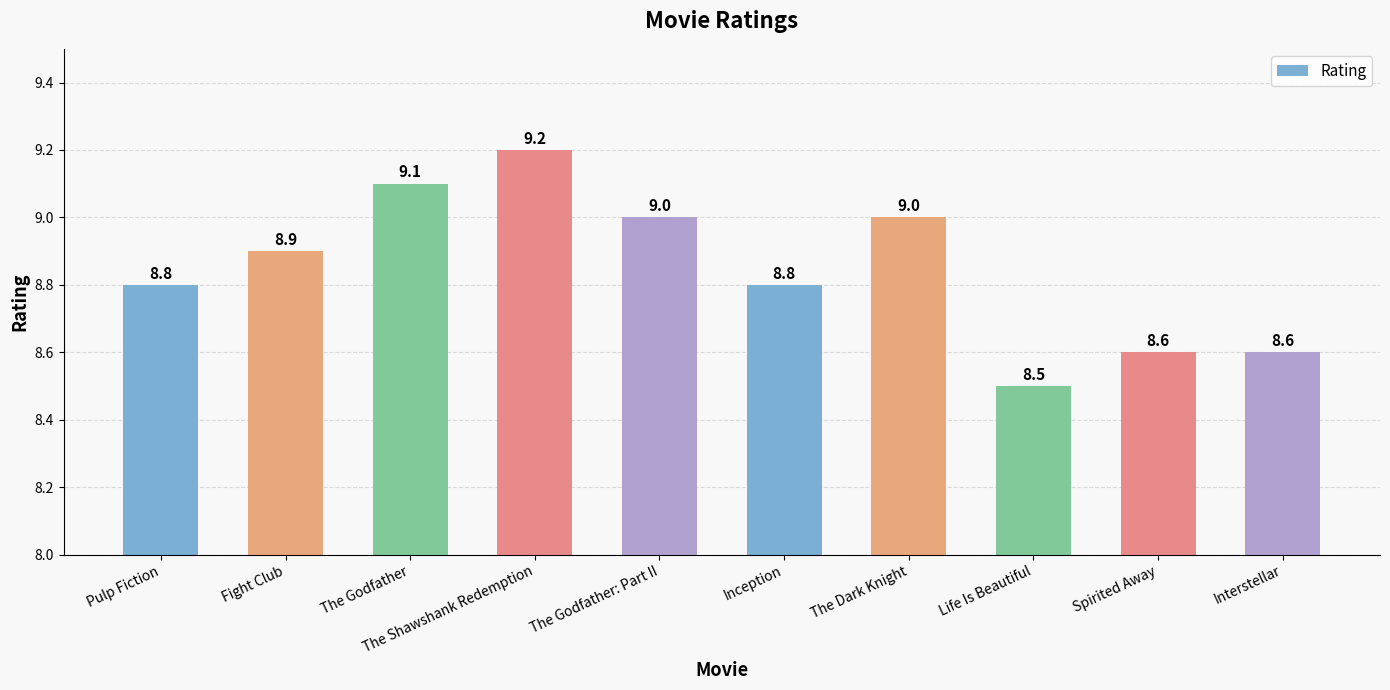

At which label is the value closest to 8?

Life Is Beautiful